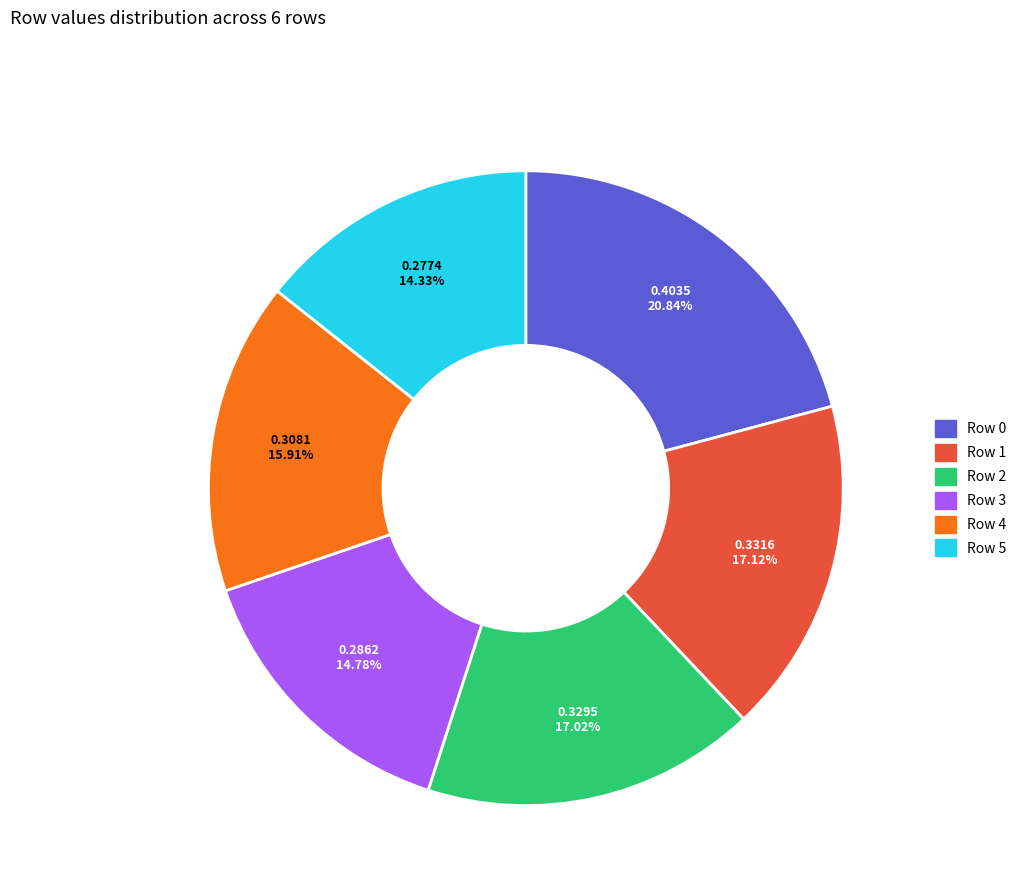

What percentage is the Row 0 slice, to the nearest percent?

21%